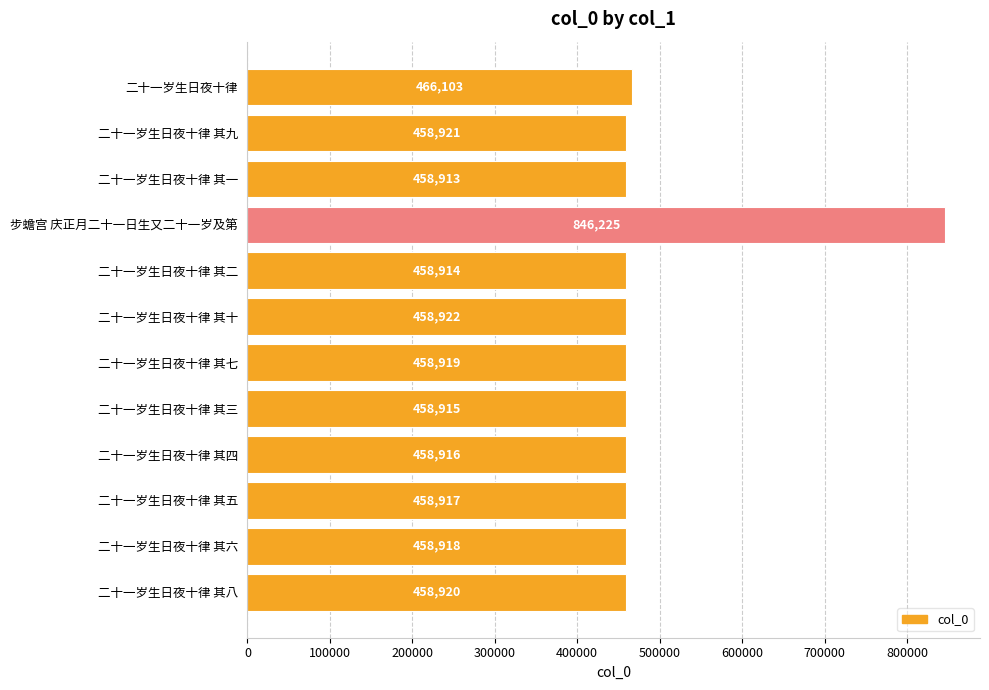

What is the smallest value displayed?

458913